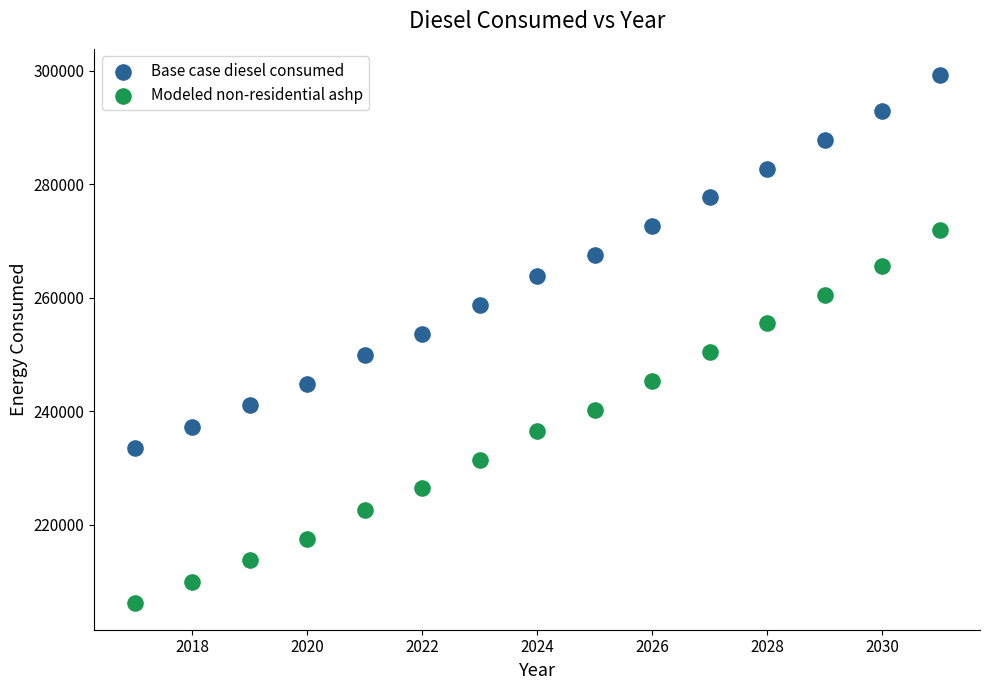

Which series contains the lowest Y value?

Modeled non-residential ashp